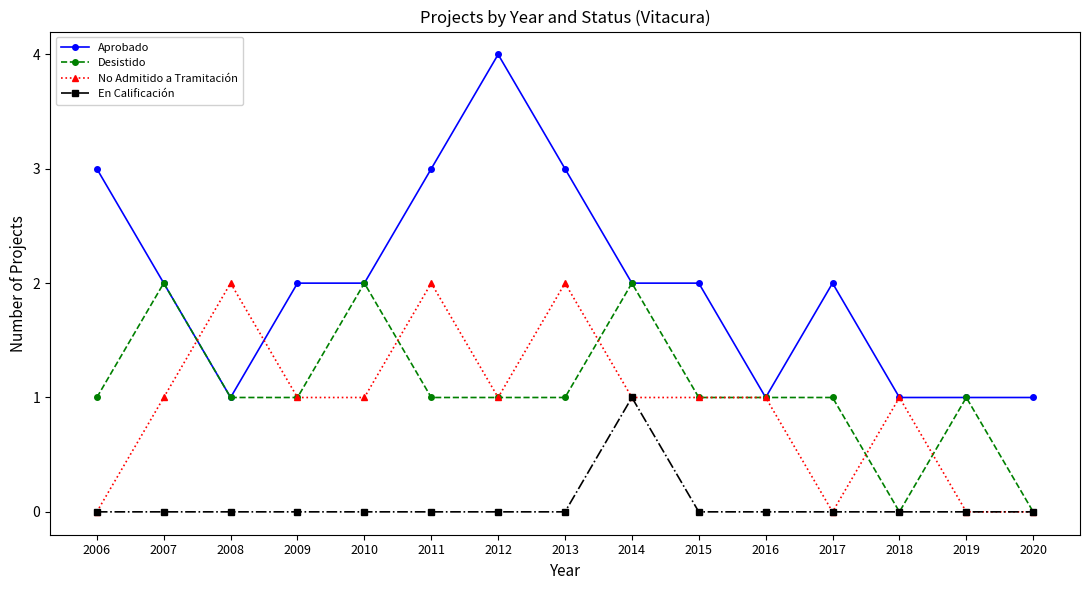

Is it true that No Admitido a Tramitación equals 1 at 2015?

True